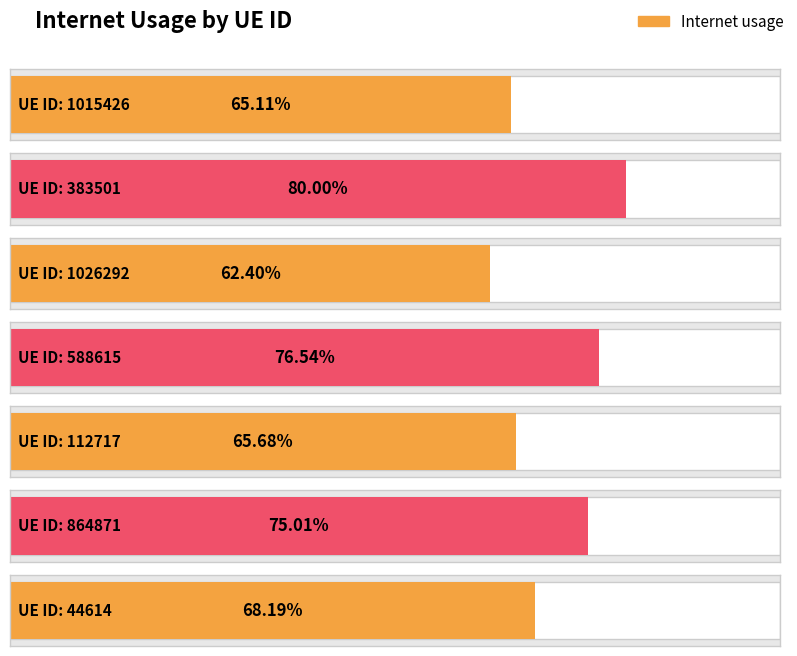

Between 1015426 and 1026292, which is larger?

1015426